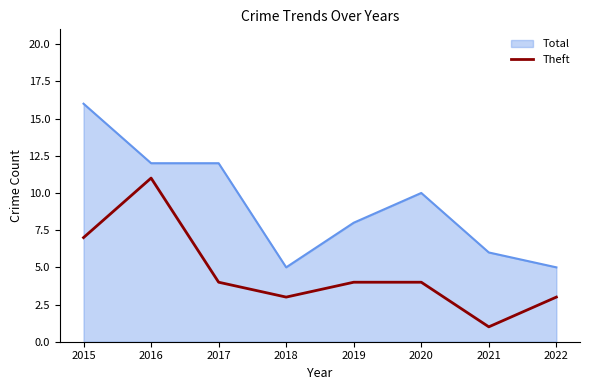

Which category has the highest value across all series?

2016